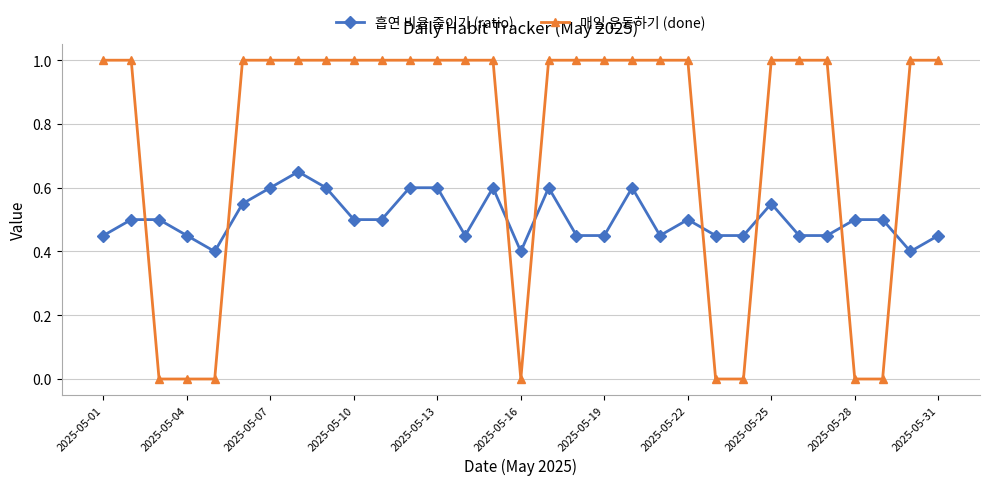

Which series has the largest range (max minus min)?

매일 운동하기 (done)